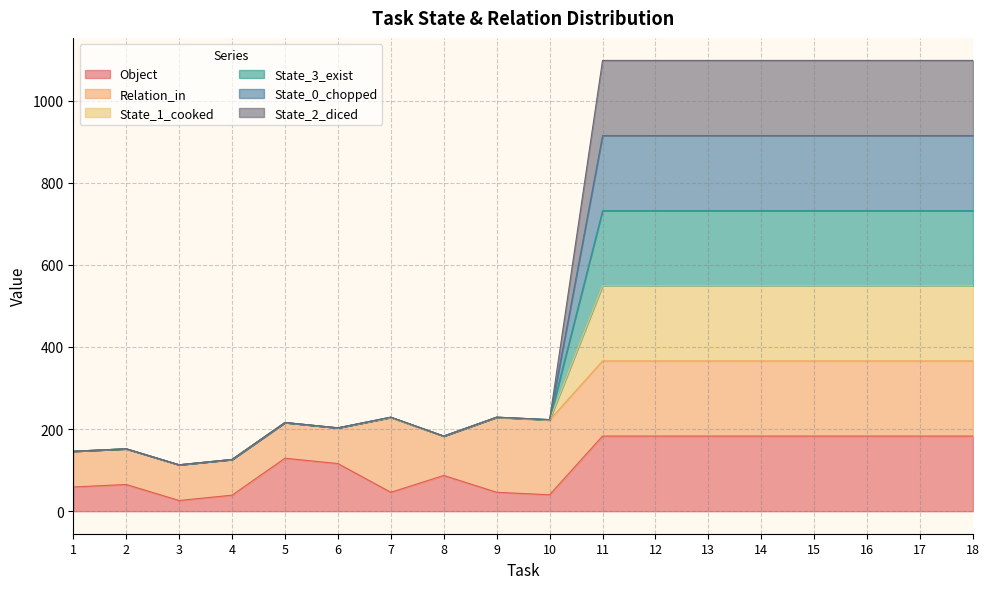

At how many categories does at least one series exceed 966?

8